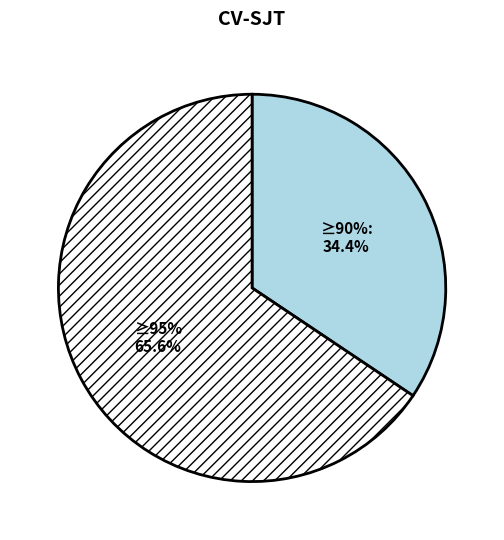

To the nearest percent, what is the average slice percentage?

50%